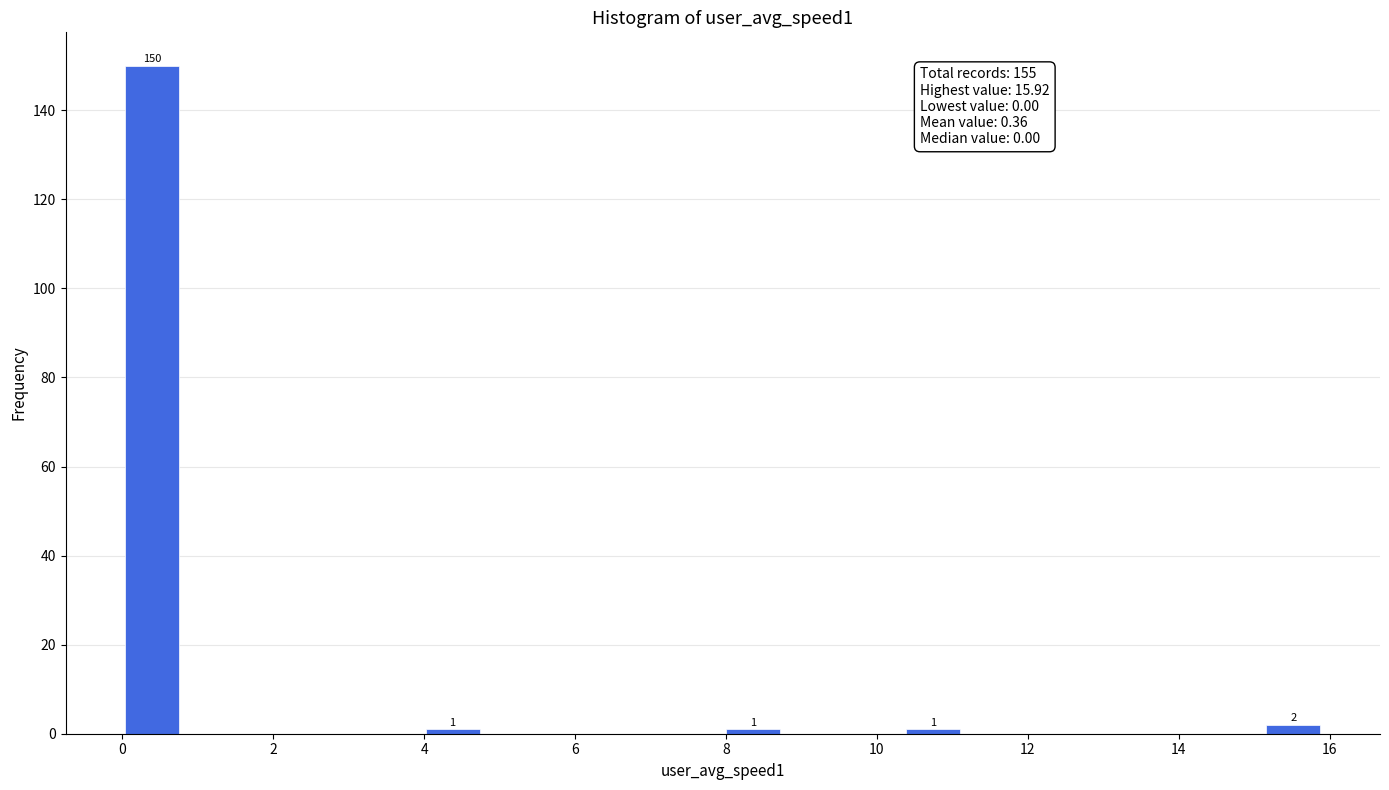

Read against the x-axis, roughly where is the centre of the tallest bar?

0.4